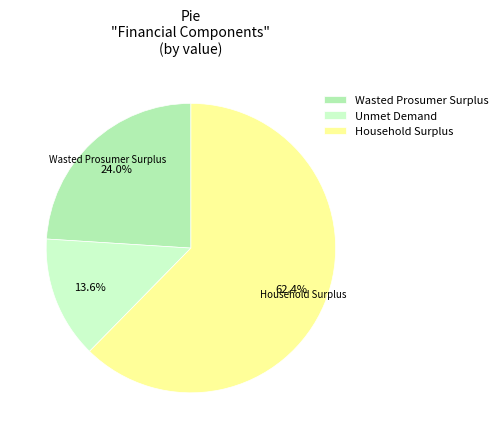

To the nearest percent, what percentage of the pie is Unmet Demand?

14%